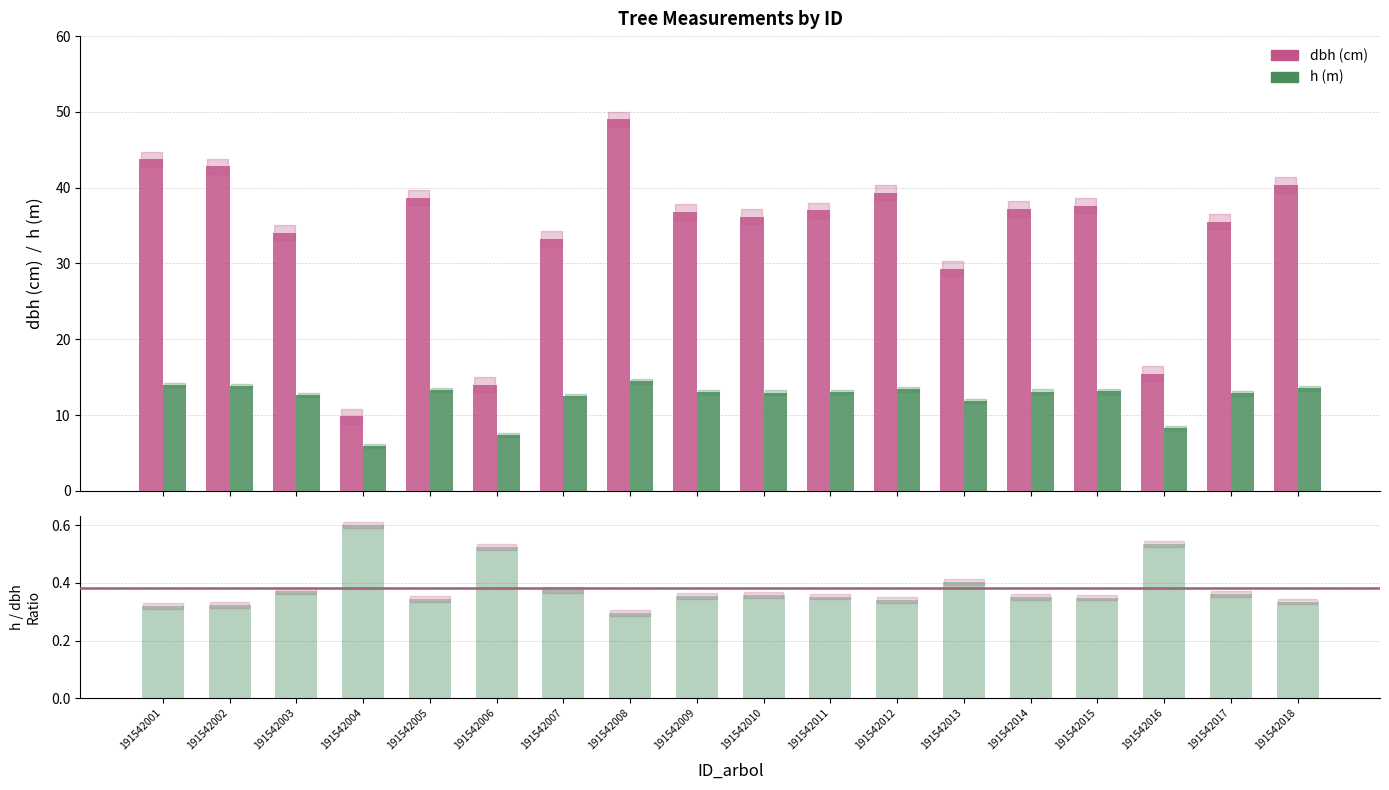

Between 191542003 and 191542015, which series saw the biggest shift?

dbh (cm)